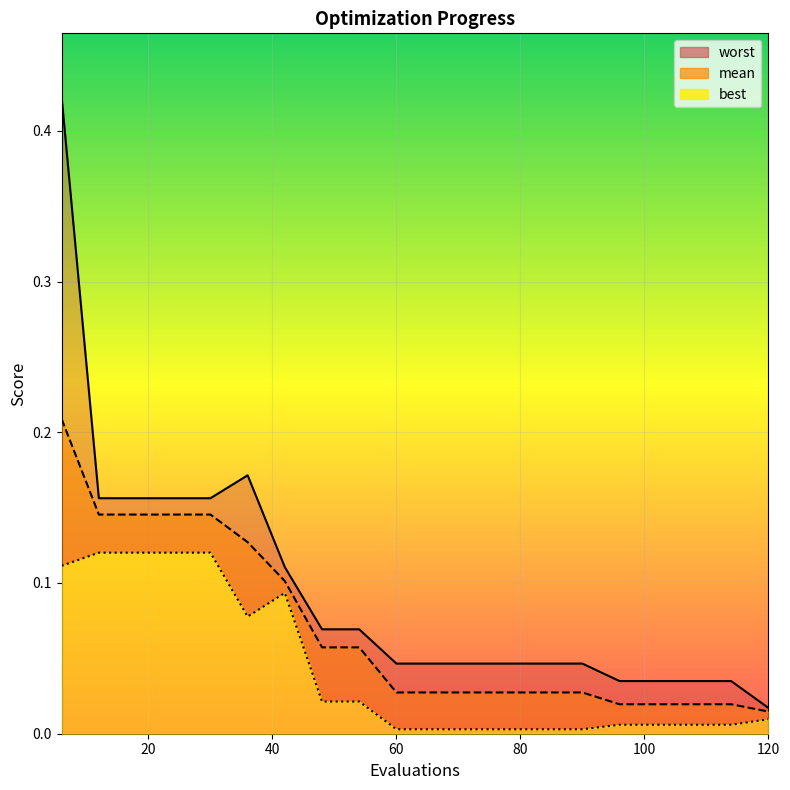

List the labels in order of mean value, smallest first.

120, 96, 102, 108, 114, 60, 66, 72, 78, 84, 90, 48, 54, 42, 36, 12, 18, 24, 30, 6